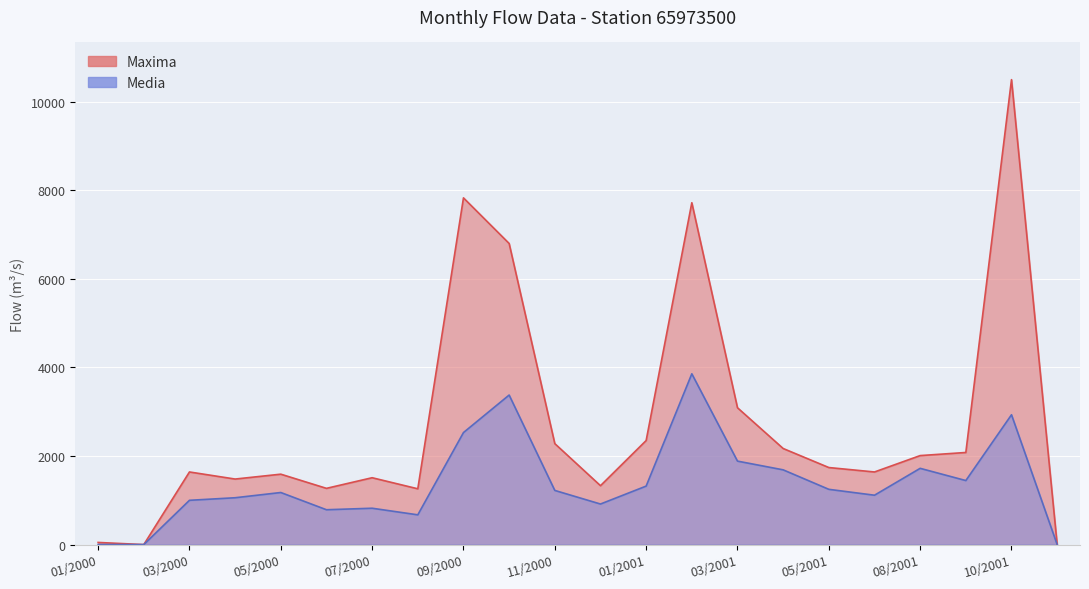

Reading right to left, what are all the values shown in this chart?

Media: 12/2001=0.0	10/2001=2932.0	09/2001=1446.0	08/2001=1722.0	06/2001=1115.0	05/2001=1248.0	04/2001=1688.0	03/2001=1885.0	02/2001=3857.0	01/2001=1321.0	12/2000=916.0	11/2000=1223.0	10/2000=3377.0	09/2000=2530.0	08/2000=672.0	07/2000=821.0	06/2000=787.0	05/2000=1176.0	04/2000=1058.0	03/2000=1000.0	02/2000=0.0	01/2000=1.6
Maxima: 12/2001=0.0	10/2001=10500.0	09/2001=2080.0	08/2001=2010.0	06/2001=1640.0	05/2001=1740.0	04/2001=2170.0	03/2001=3090.0	02/2001=7720.0	01/2001=2350.0	12/2000=1330.0	11/2000=2280.0	10/2000=6800.0	09/2000=7830.0	08/2000=1260.0	07/2000=1510.0	06/2000=1270.0	05/2000=1590.0	04/2000=1480.0	03/2000=1640.0	02/2000=0.0	01/2000=48.4